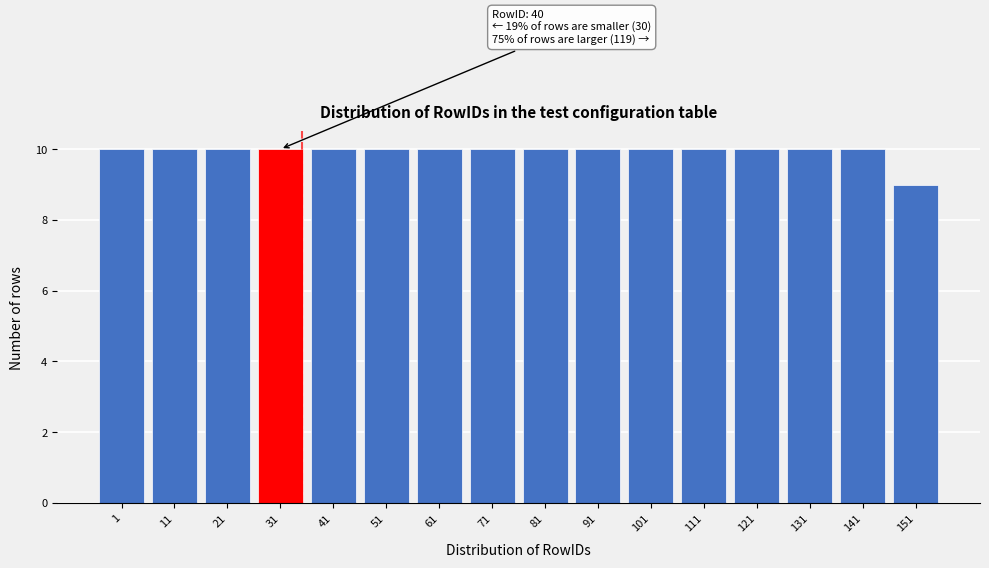

Reading right to left, extract all data points from this chart.

151=9	141=10	131=10	121=10	111=10	101=10	91=10	81=10	71=10	61=10	51=10	41=10	31=10	21=10	11=10	1=10